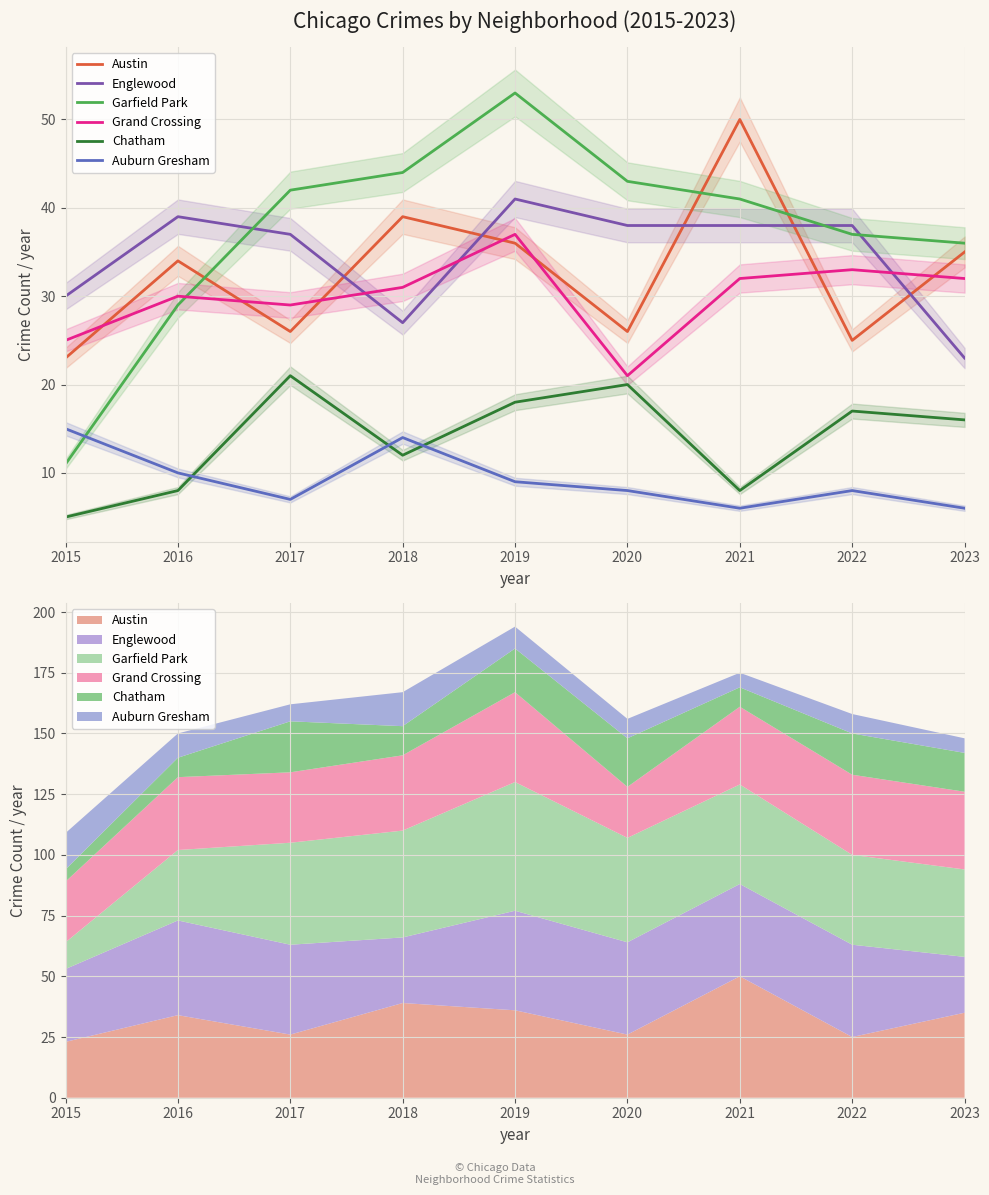

The value of Garfield Park at 2023 is 19. True or false?

False